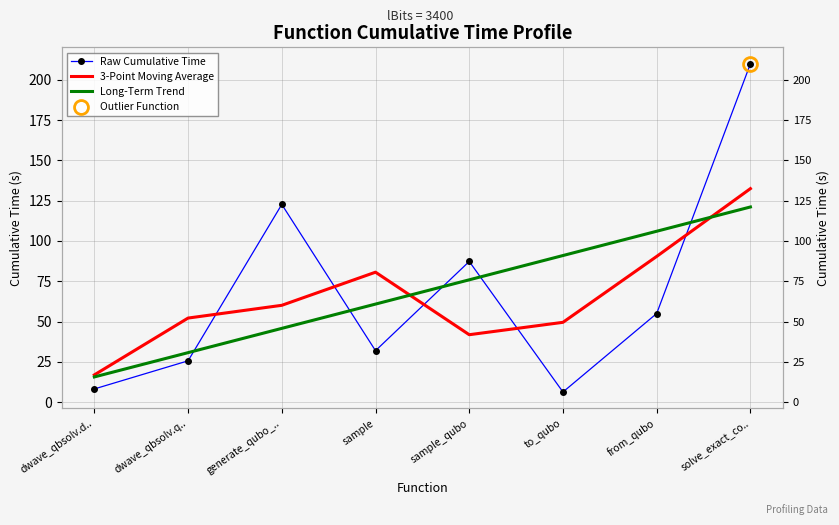

After their last crossing, which series has the higher values: 3-Point Moving Average or Long-Term Trend?

3-Point Moving Average